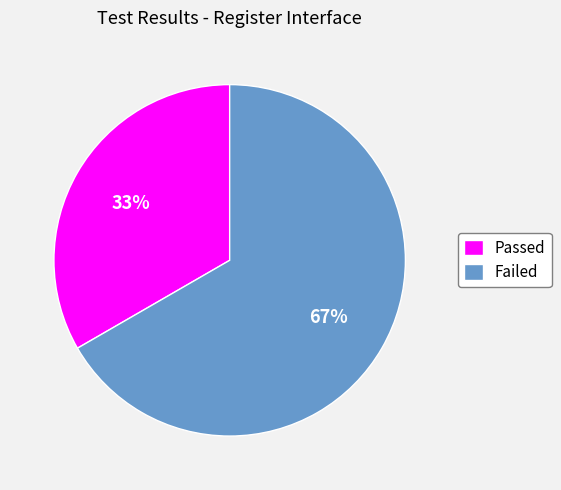

Count the number of slices in the pie.

2